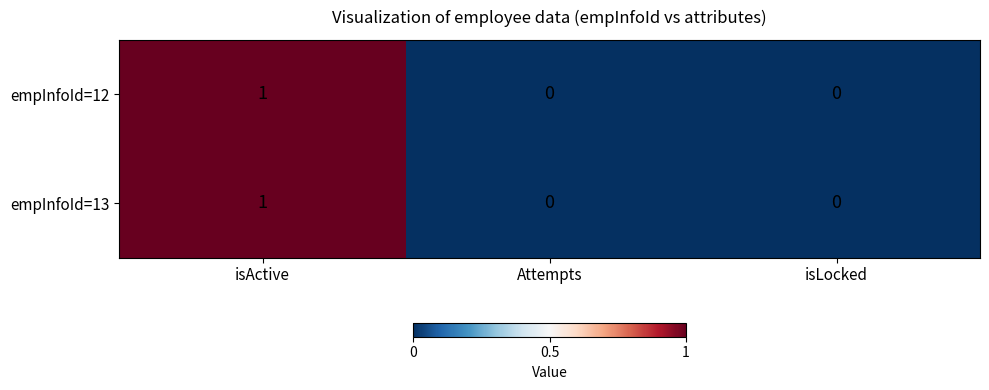

Reading left to right, extract all data points from this chart.

empInfoId=12: isActive=1	Attempts=0	isLocked=0
empInfoId=13: isActive=1	Attempts=0	isLocked=0